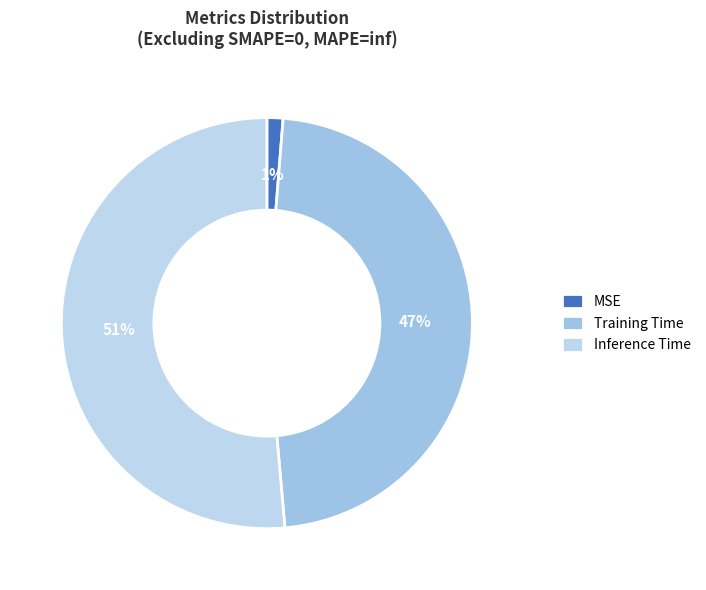

How much of the chart is everything except MSE?

98.7%